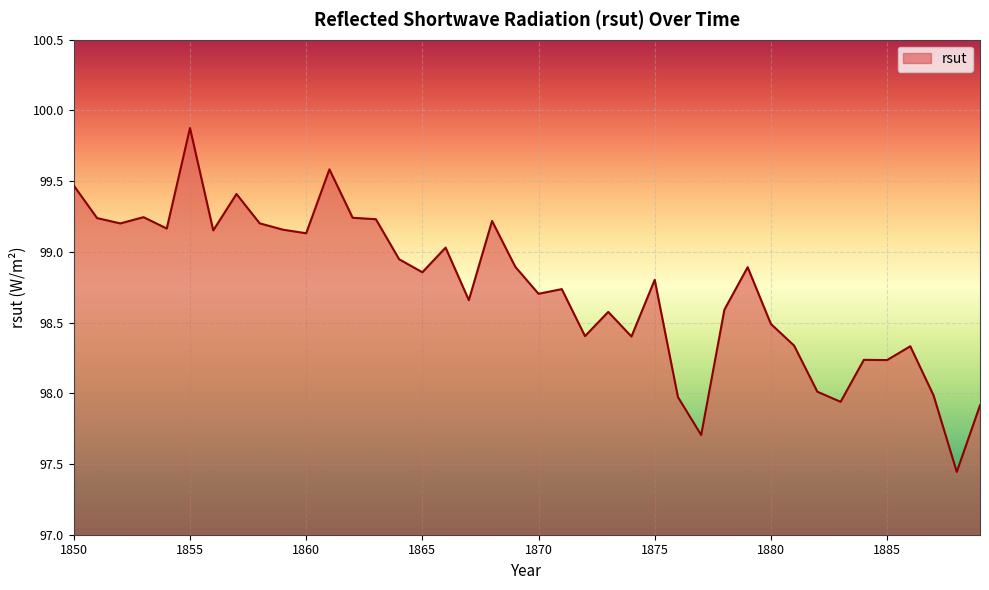

What is the maximum value shown in the chart?

99.9